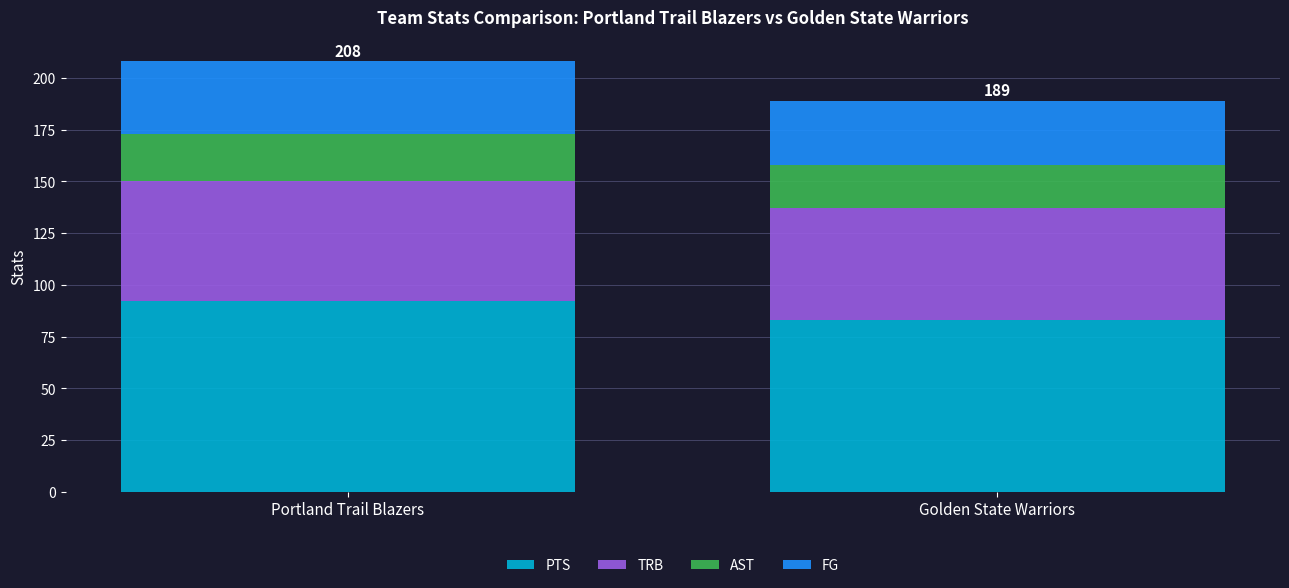

What is the sum of all PTS values?

175